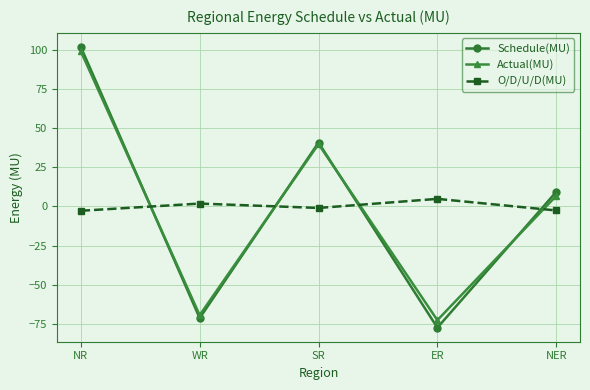

How many times do Actual(MU) and O/D/U/D(MU) cross each other?

4